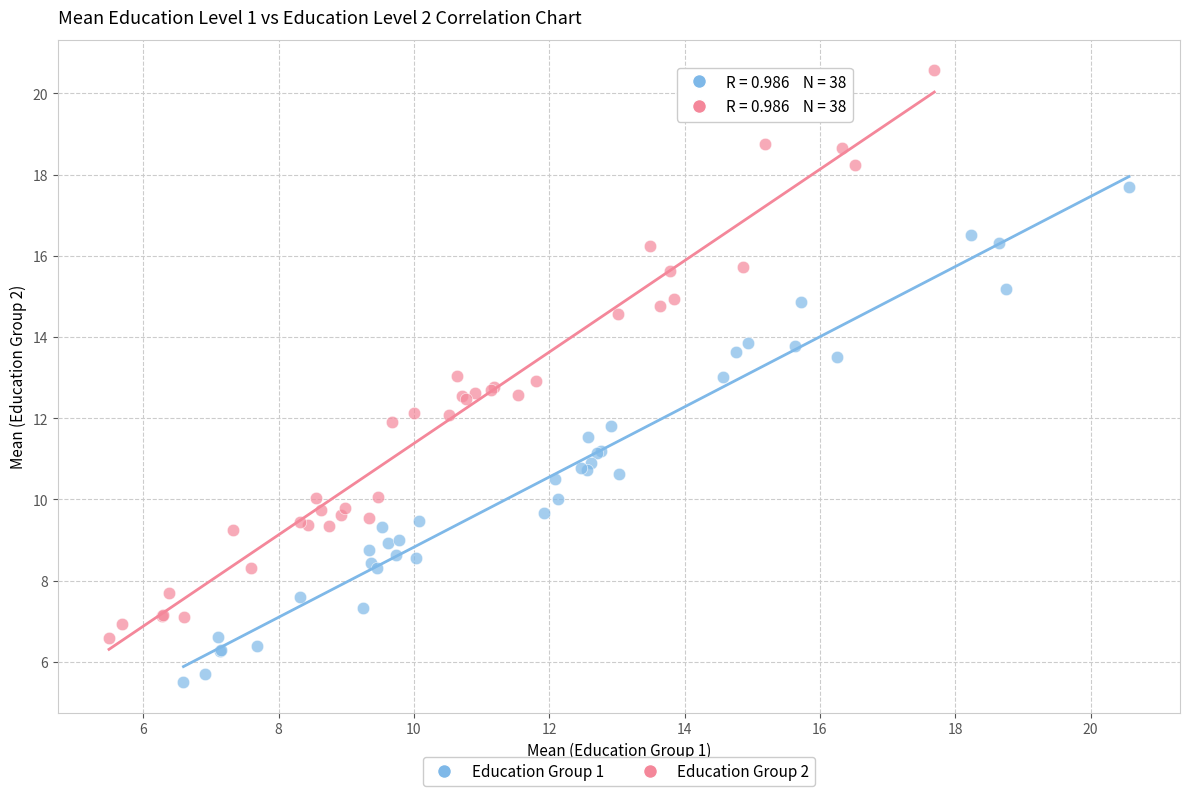

What are all the series names shown in the legend?

Education Group 1, Education Group 2